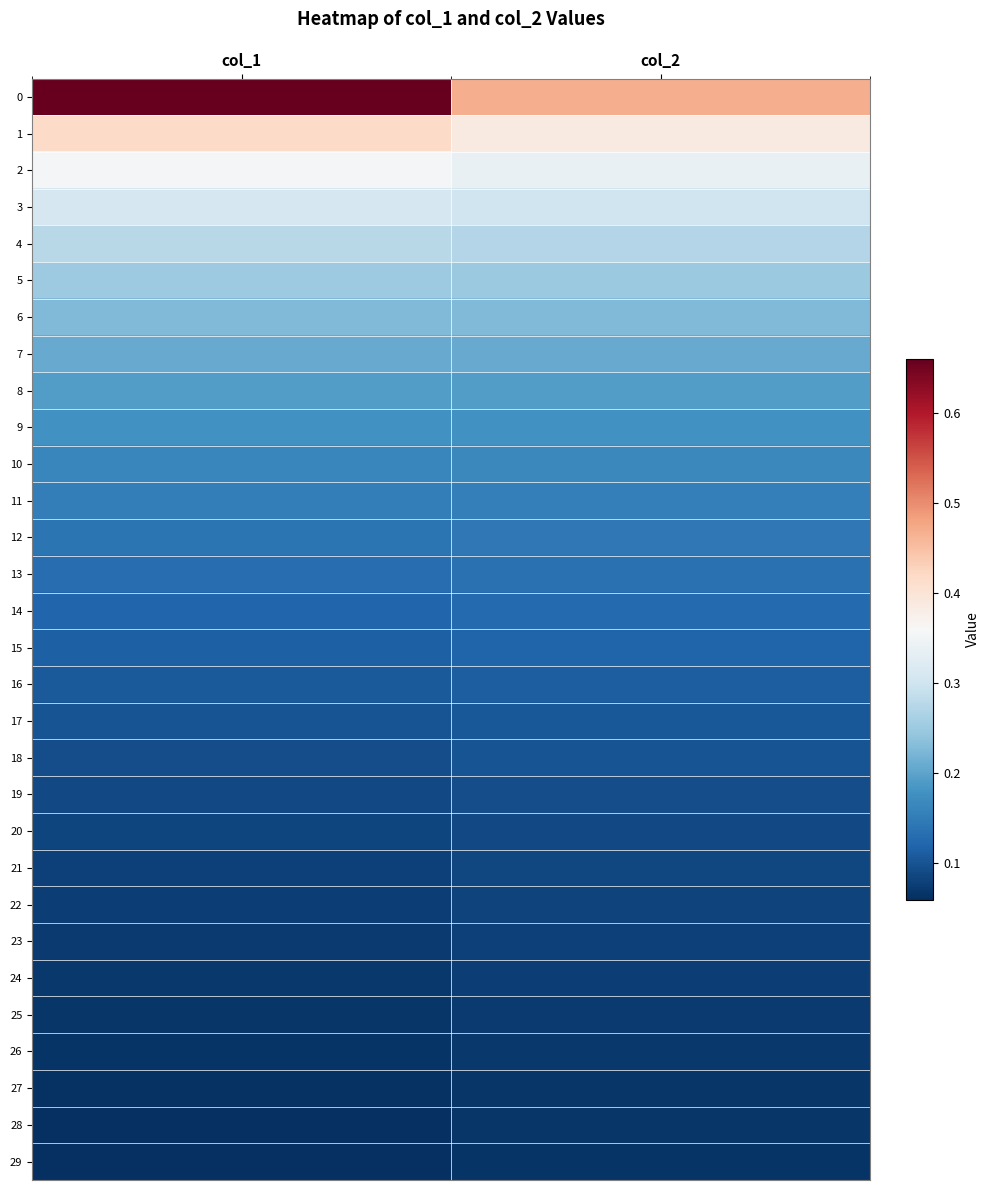

List the series in order of their peak value, highest first.

0, 1, 2, 3, 4, 5, 6, 7, 8, 9, 10, 11, 12, 13, 14, 15, 16, 17, 18, 19, 20, 21, 22, 23, 24, 25, 26, 27, 28, 29